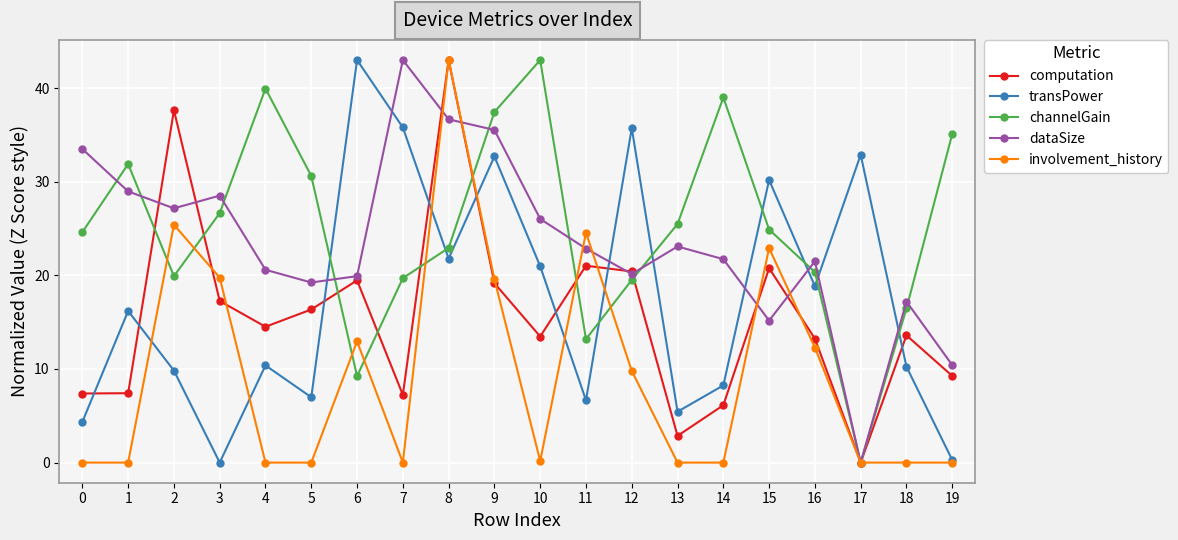

True or false: involvement_history has a value of 0.0 at 19.

True